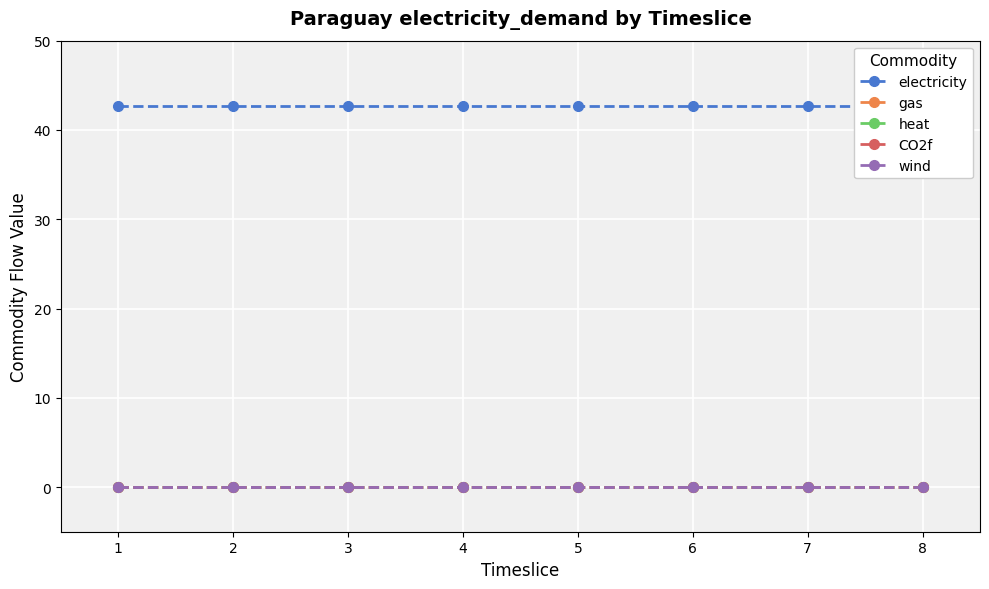

Is this an area chart (filled region under the line)?

No